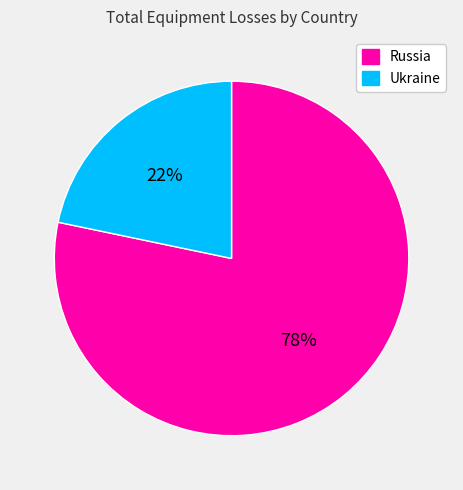

Which has a higher value, Russia or Ukraine?

Russia